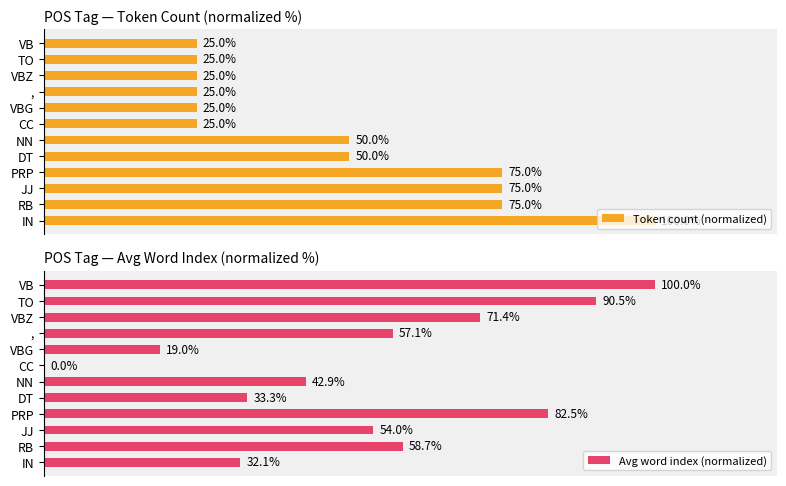

What are all the series names shown in the legend?

Token count (normalized), Avg word index (normalized)